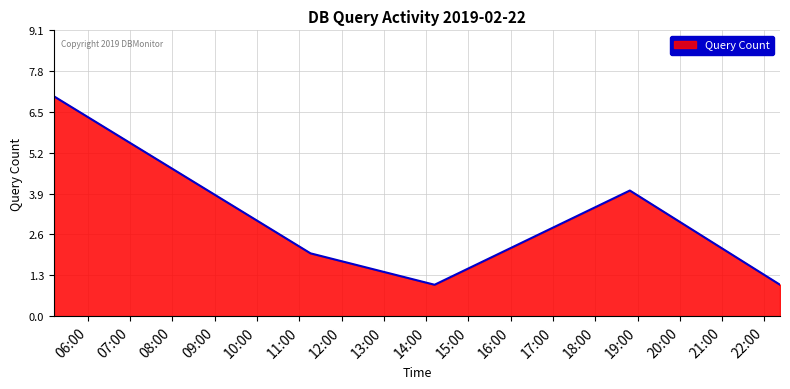

How many interior local peaks (higher than both neighbors) does the data have?

1